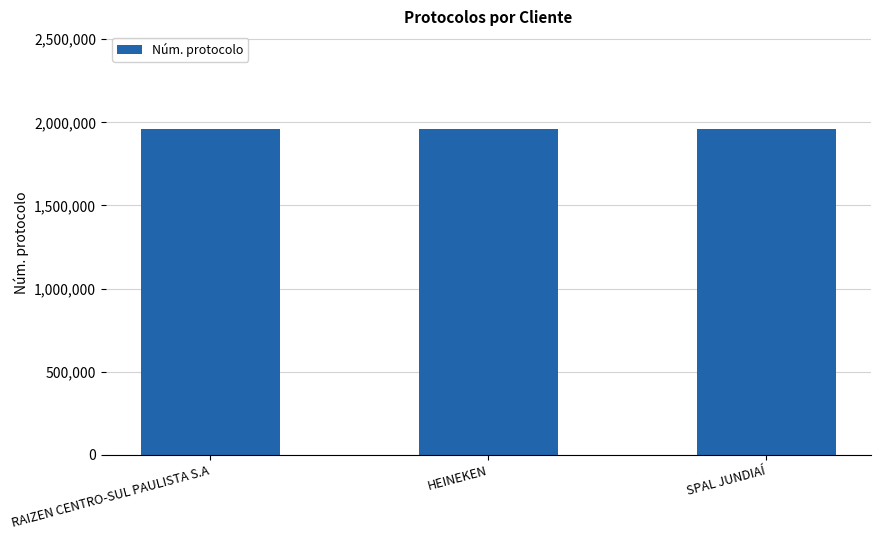

What is the average value?

1959318